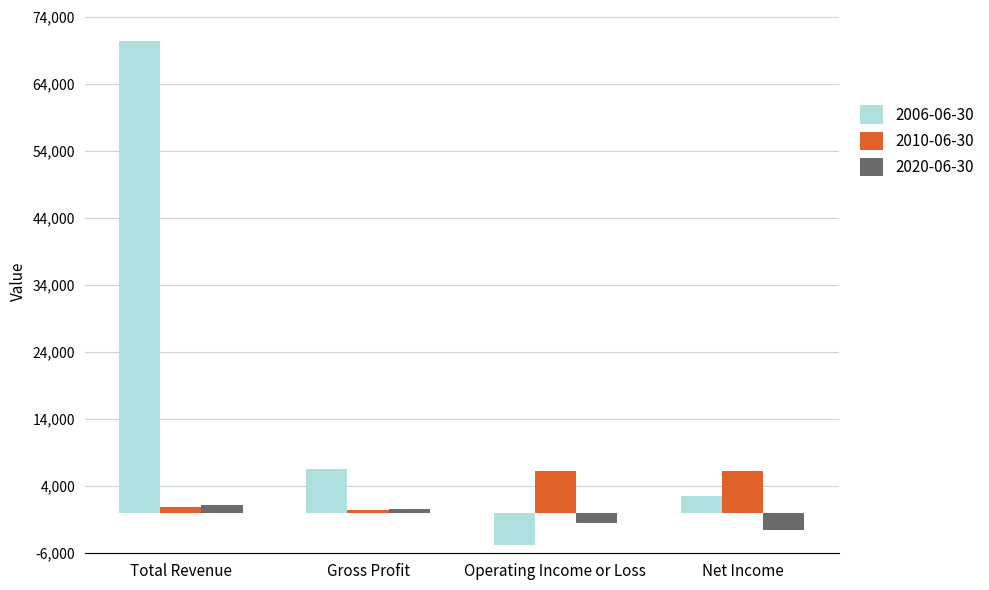

Rank the series by their maximum value, from highest to lowest.

2006-06-30, 2010-06-30, 2020-06-30